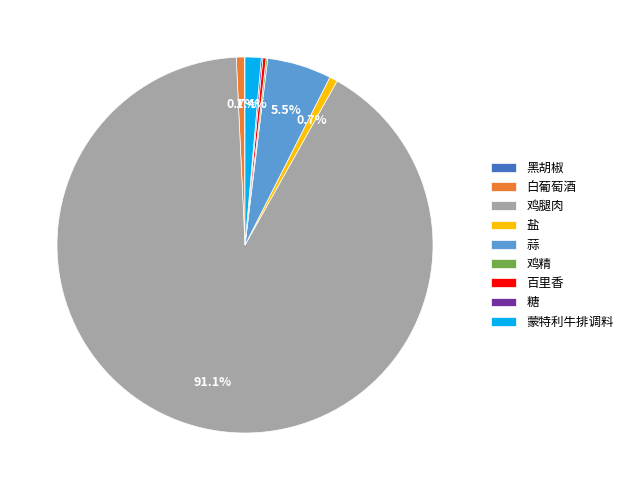

What percentage is the 盐 slice, to the nearest percent?

1%